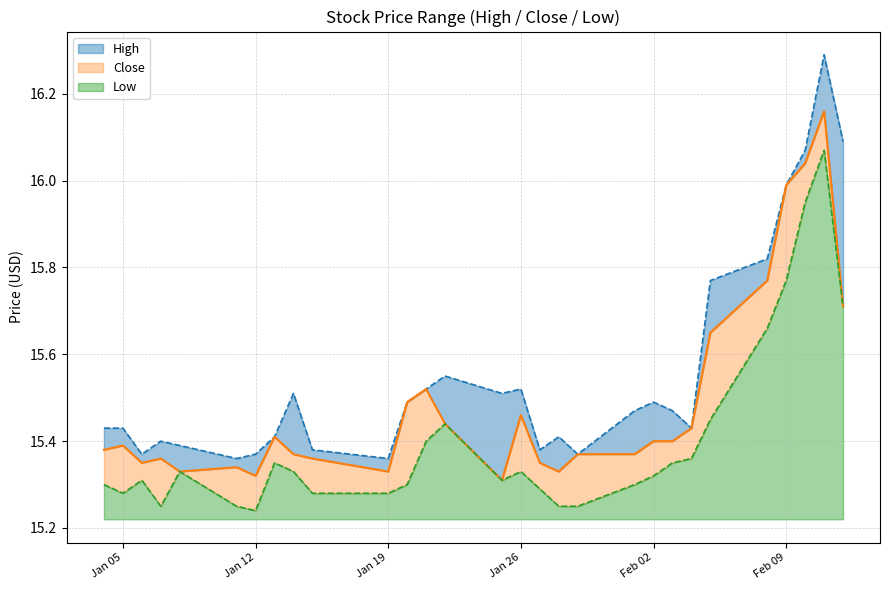

The value of Low at Jan 26 is 0.1. True or false?

True